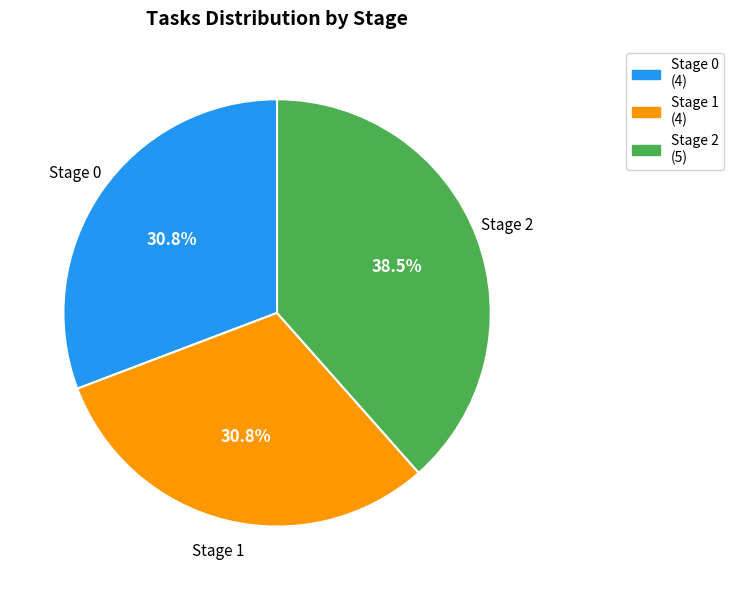

Is there any slice that represents more than half of the pie?

No